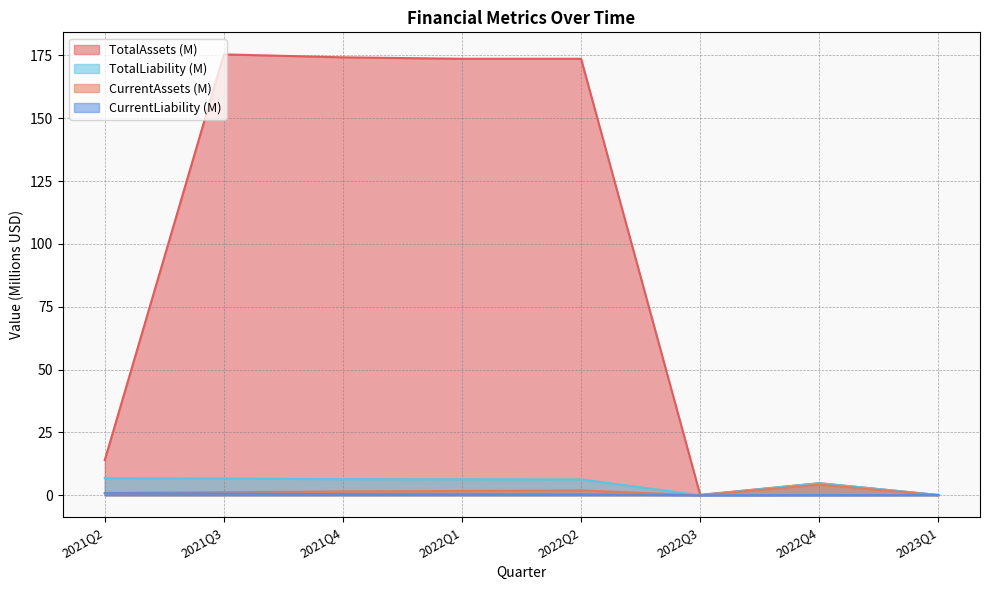

True or false: CurrentLiability and TotalAssets intersect in this chart.

False